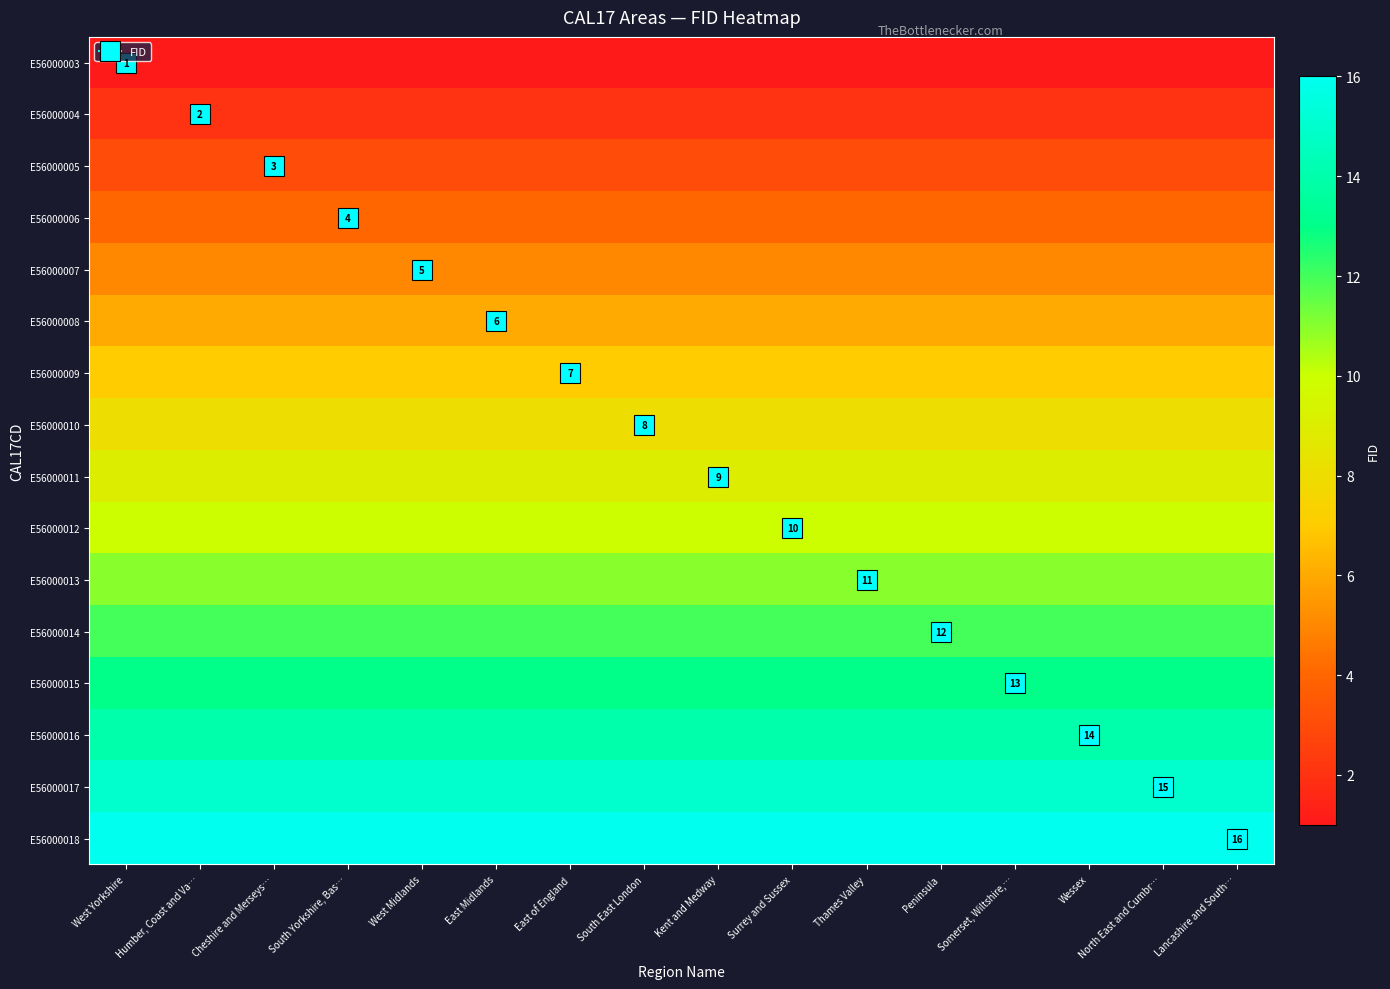

Is the value of E56000017 at Thames Valley greater than the value of E56000011 at Humber, Coast and Va…?

Yes